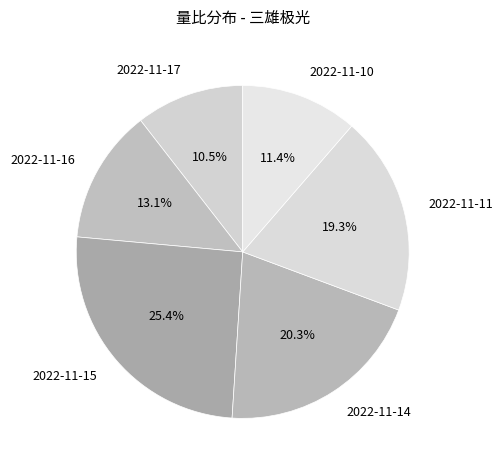

How many segments does this pie chart have?

6